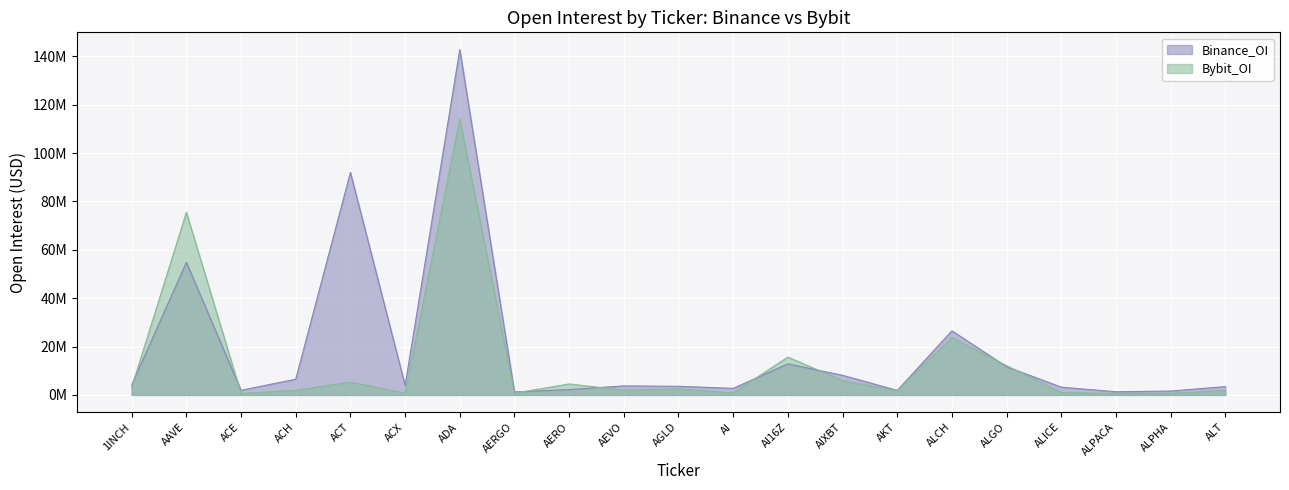

At which label is Binance_OI closest to 72012928?

AAVE